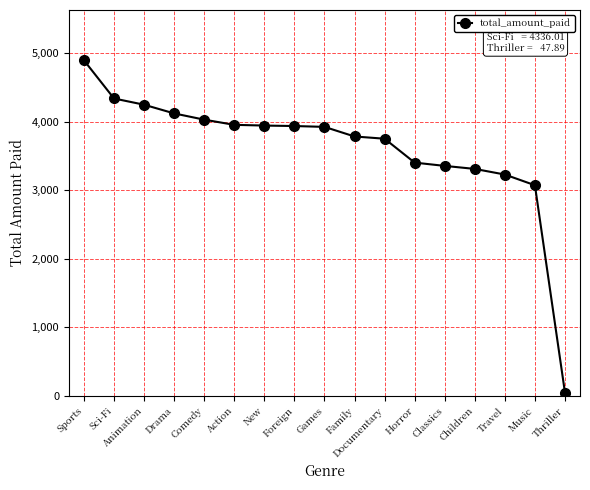

What position from the left is Travel?

15